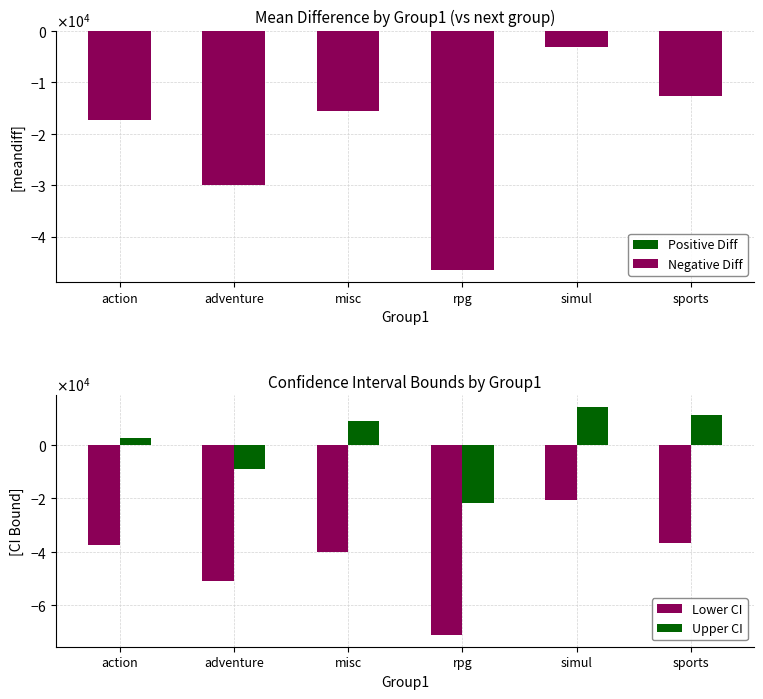

Which series has the largest range (max minus min)?

Lower CI